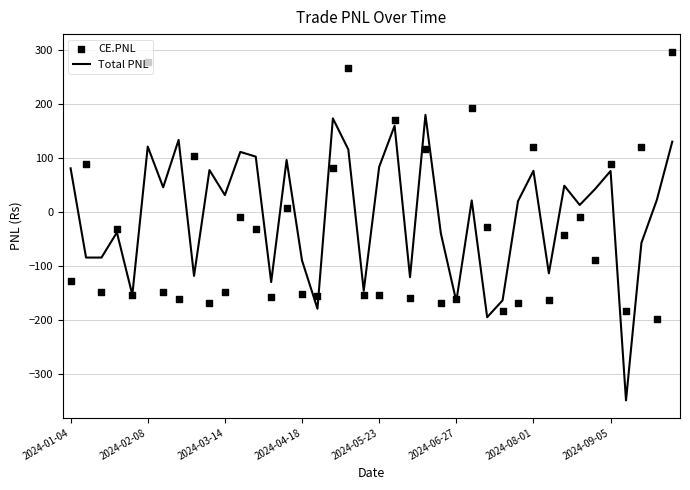

At how many categories does at least one series exceed -305?

40